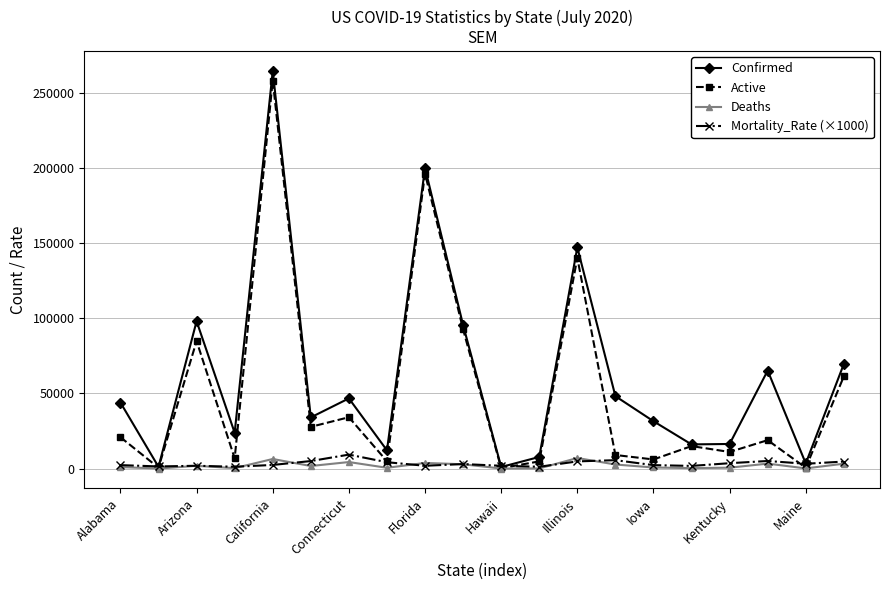

True or false: Deaths has more than 2 interior local peaks.

True